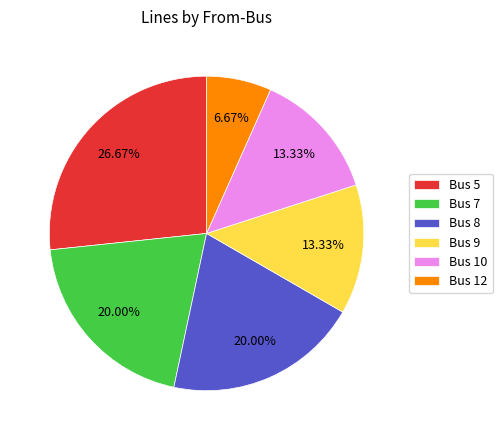

Do Bus 5 and Bus 9 together represent more than half of the pie?

No